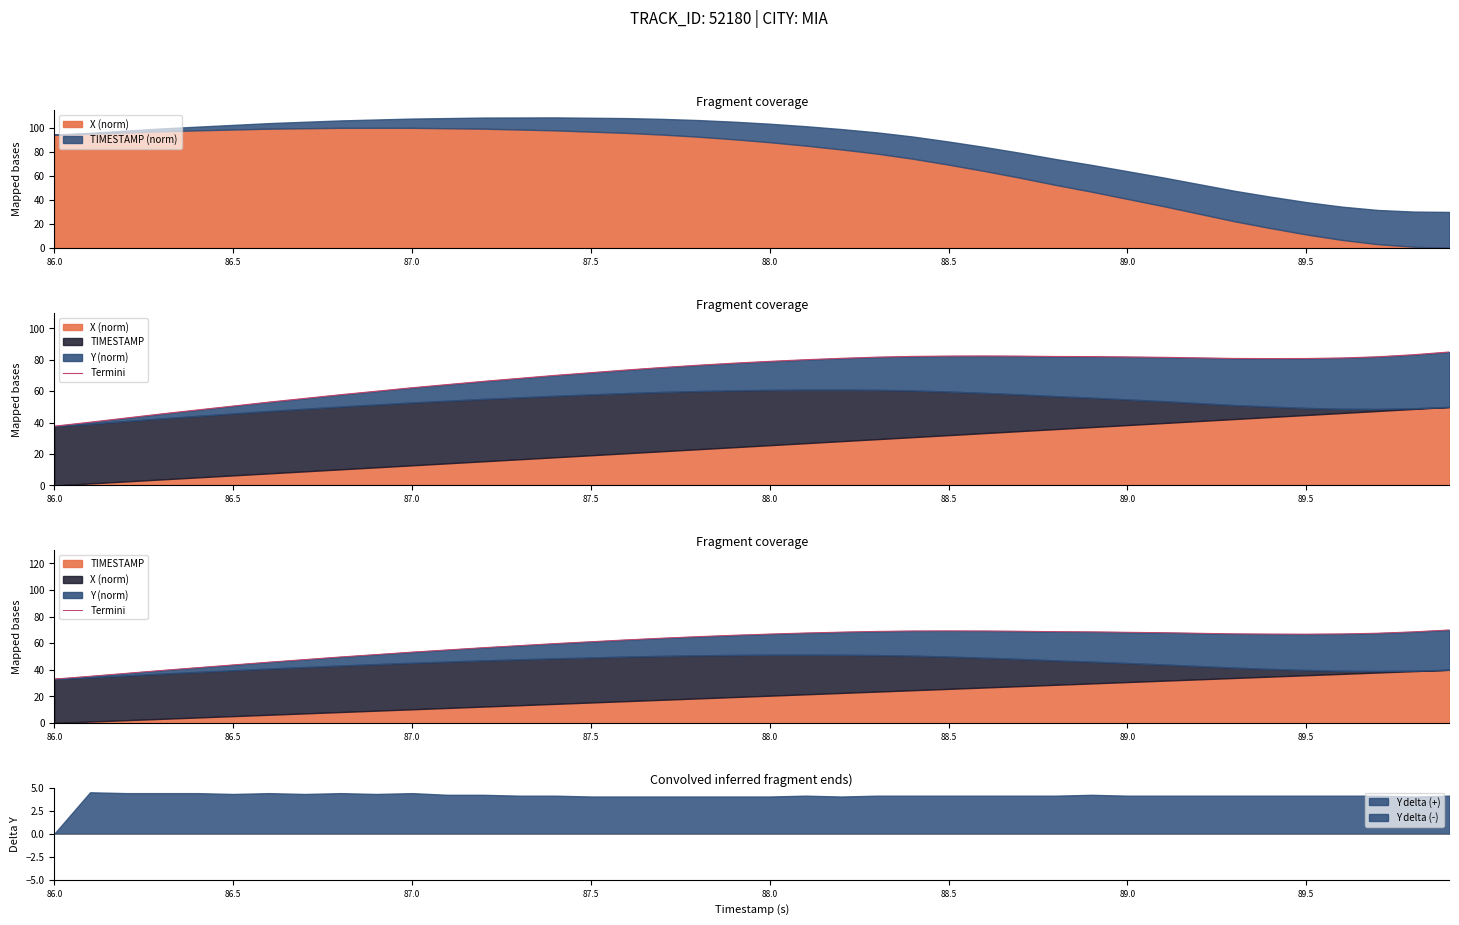

What is the average value?

59.8